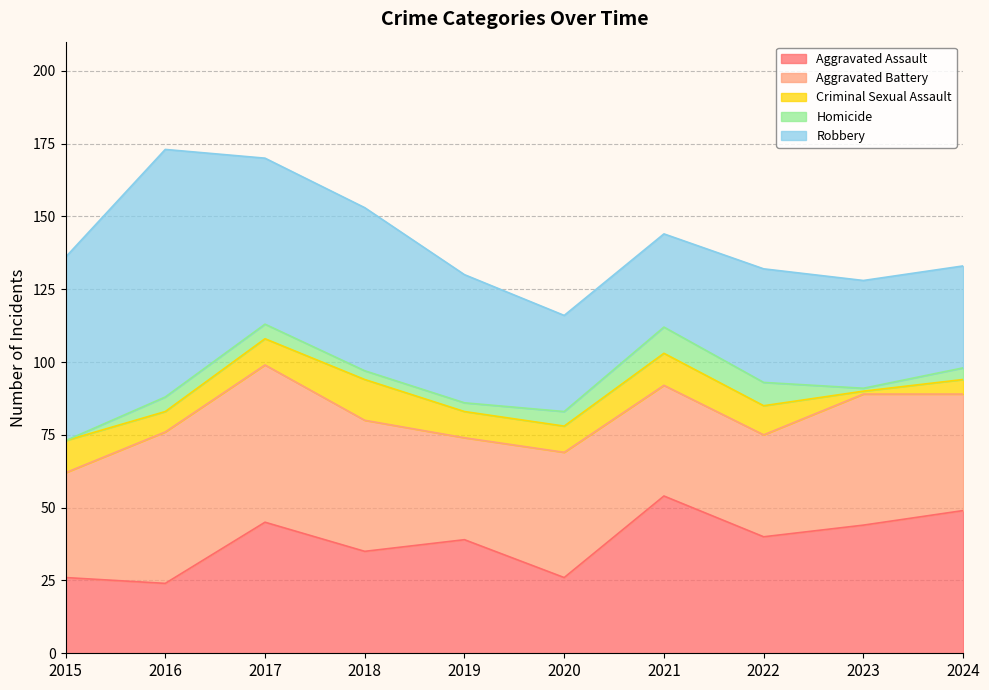

Which series changed the most between 2016 and 2021?

Robbery